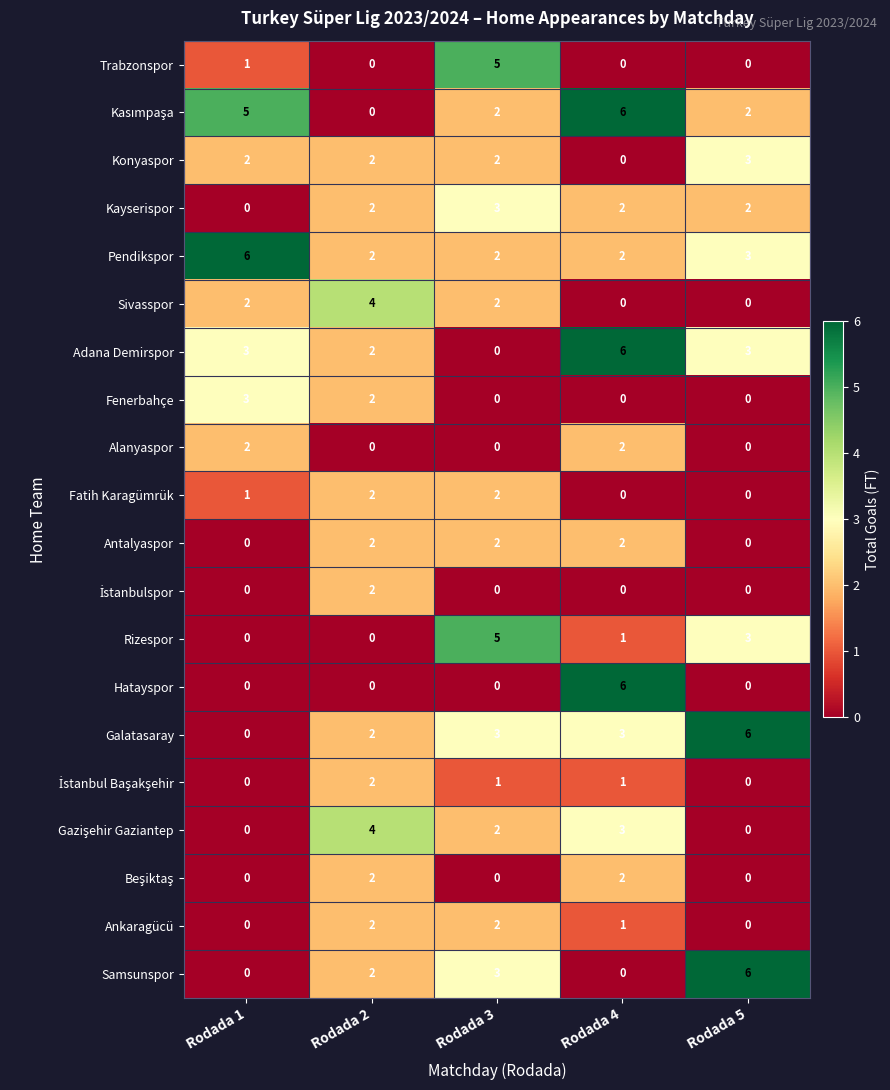

What is the difference between the highest and lowest values at Rodada 2?

4